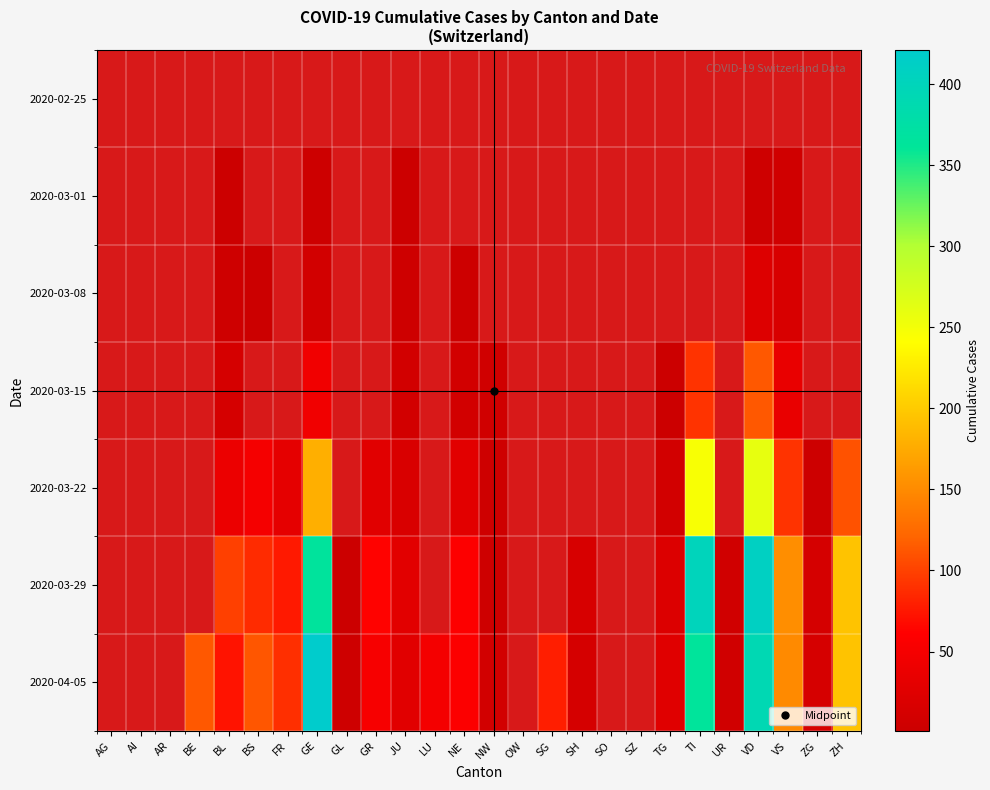

At which label does 2020-03-29 first exceed 60?

BL